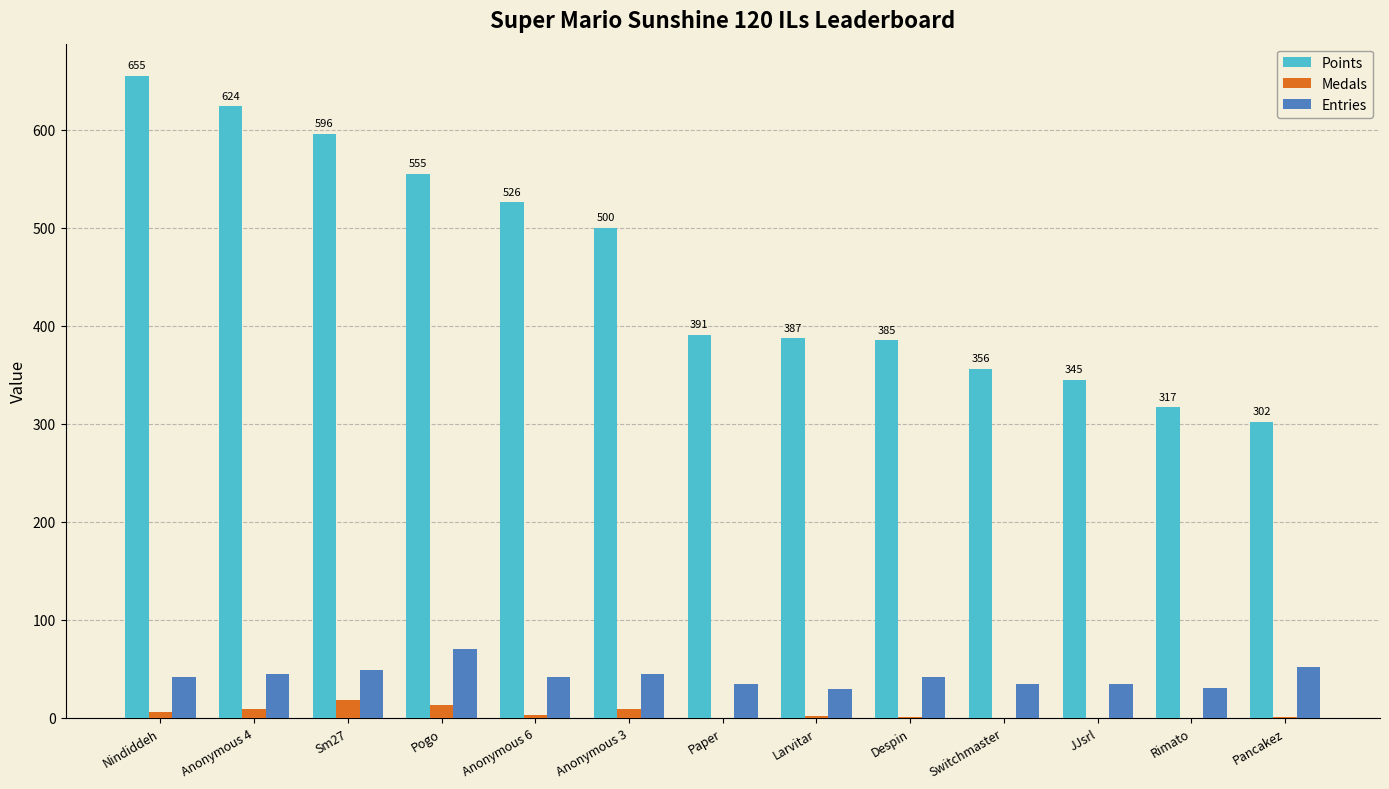

At which label does Entries reach its peak?

Pogo